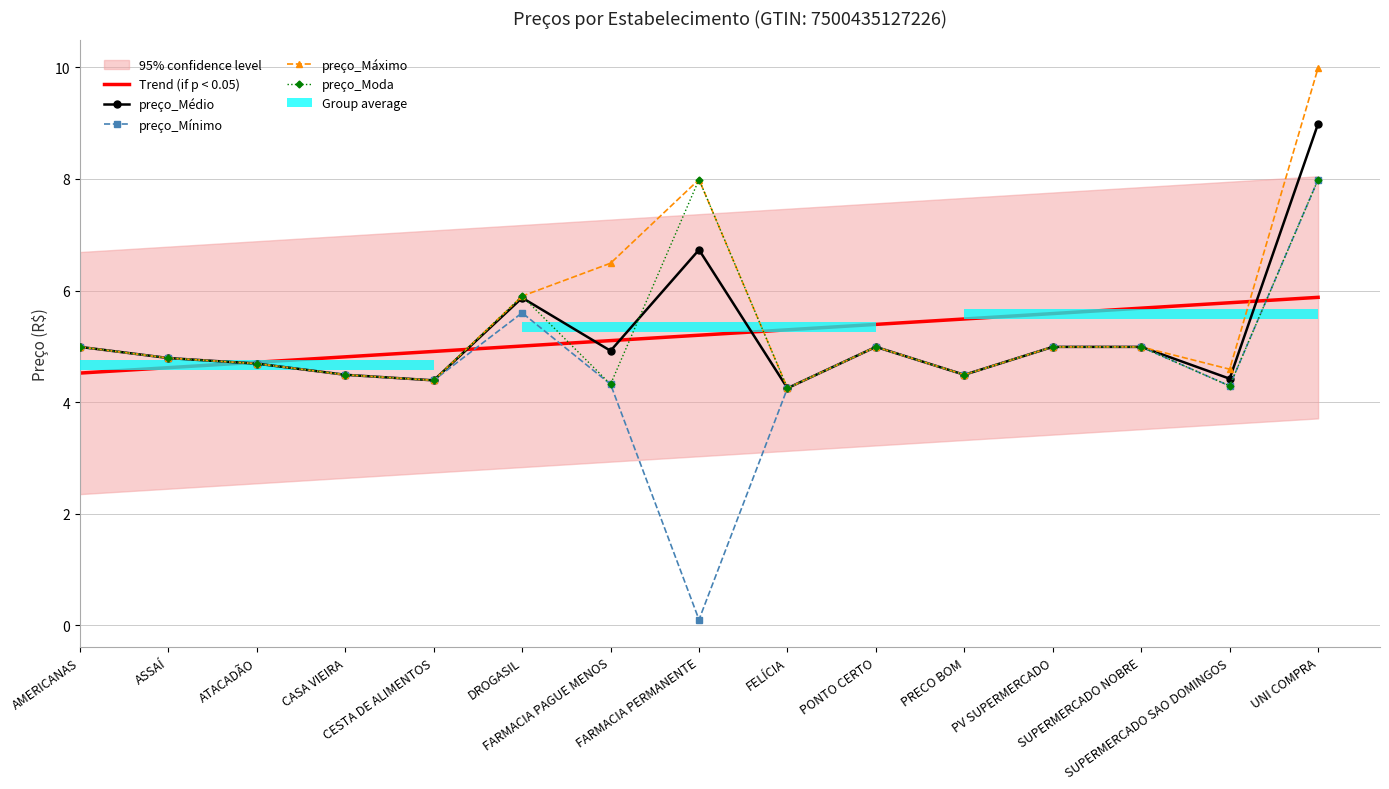

Where is preço_Mínimo nearest to the value 4?

FELÍCIA